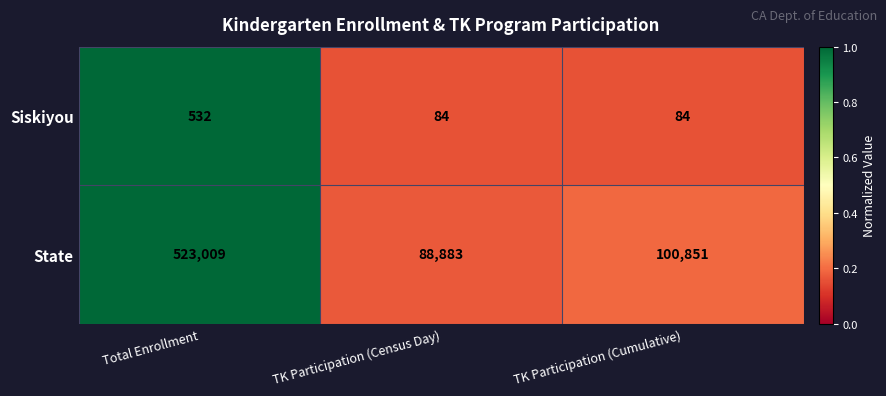

What is the maximum value shown in the chart?

523009